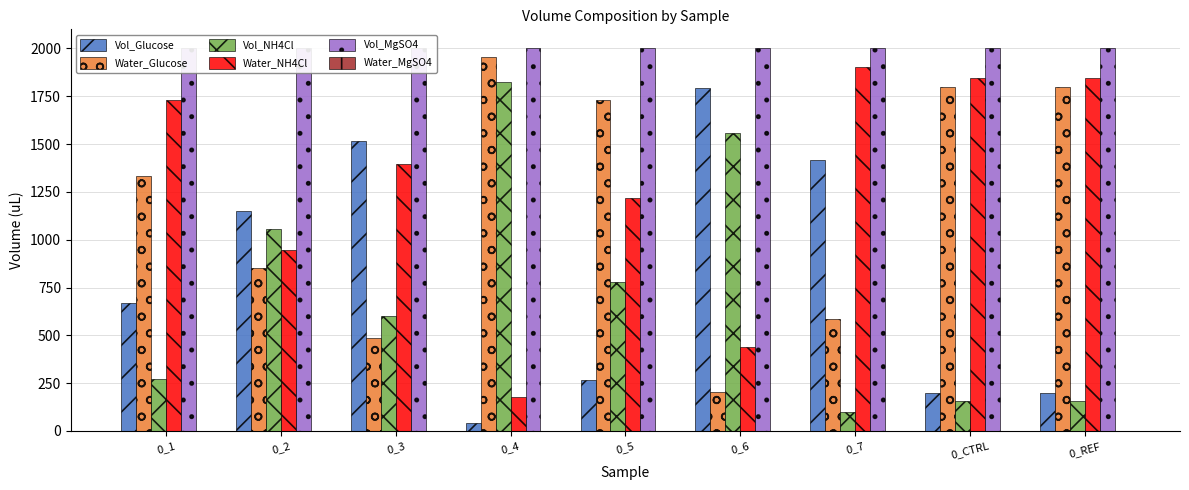

Which category has the lowest value in the Water_NH4Cl series?

0_4